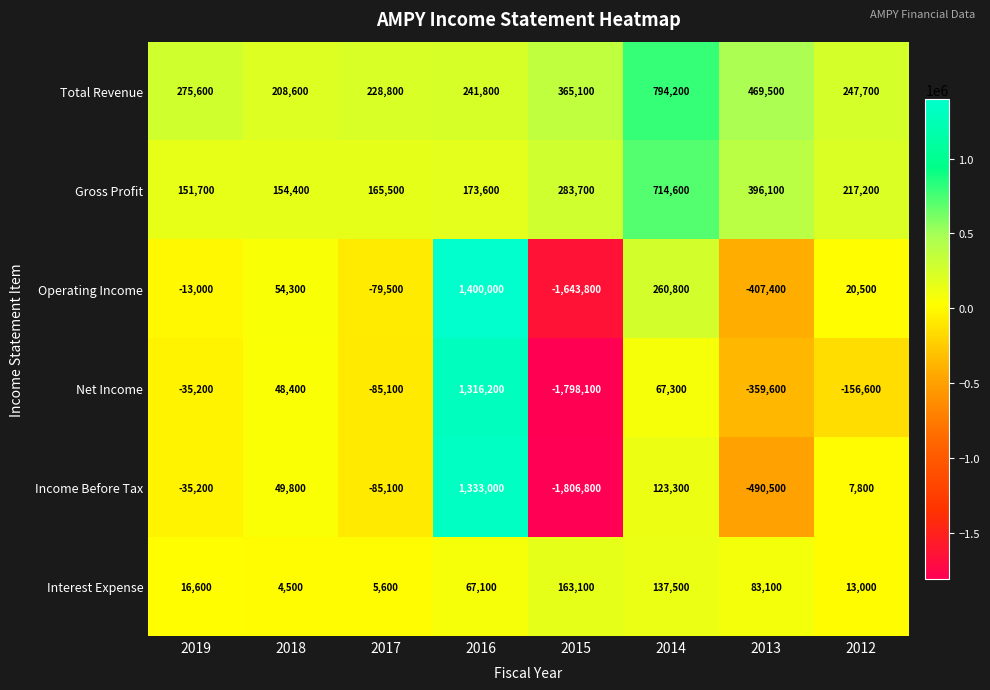

Is it true that Operating Income equals -2228522 at 2015?

False